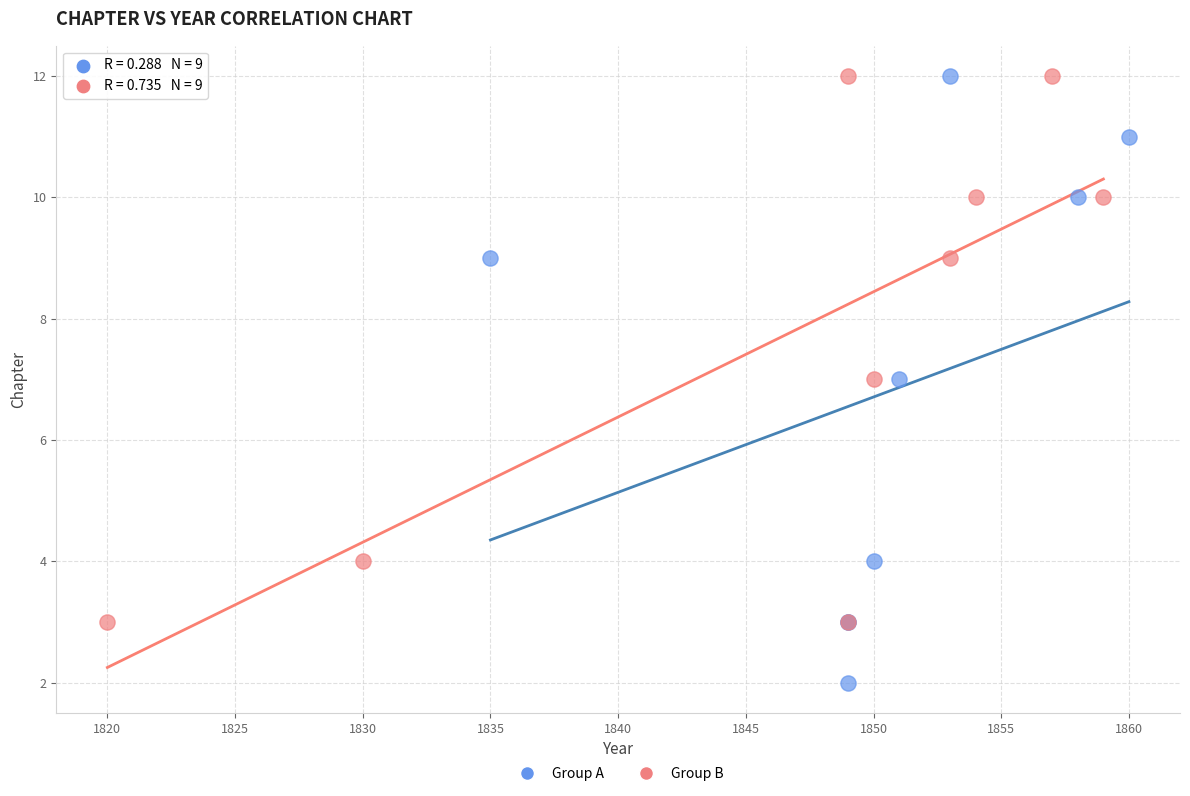

Which series reaches the minimum Y coordinate?

Group A